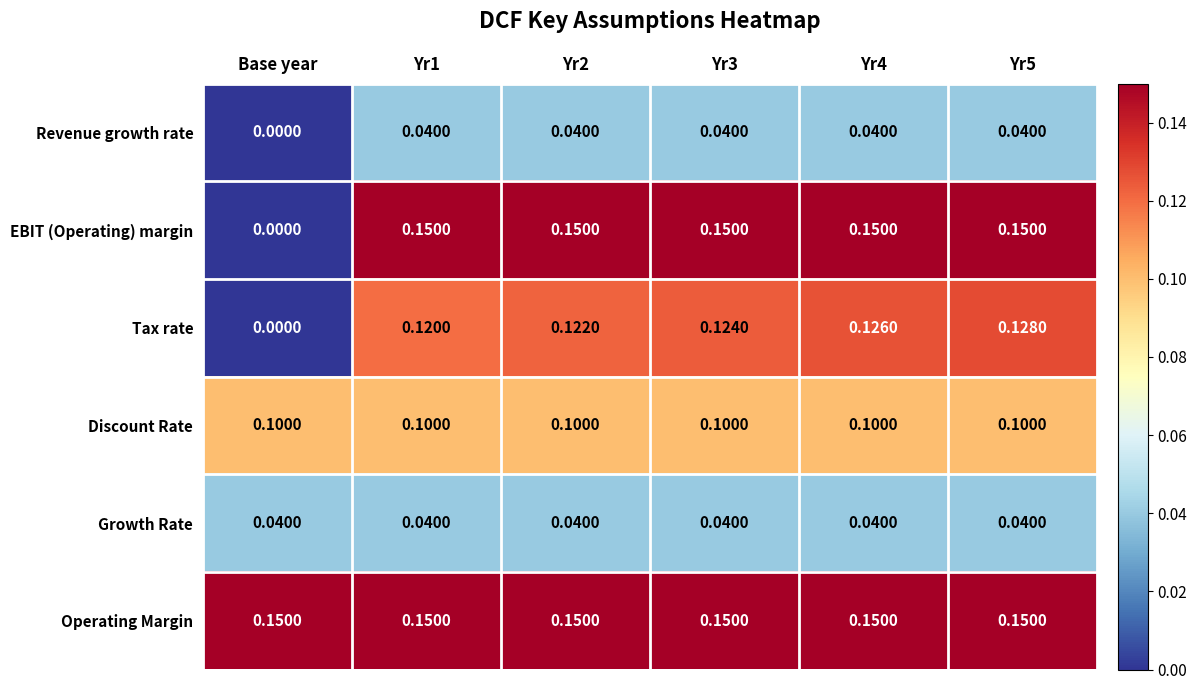

What is the total value across all series at Yr2?

0.6